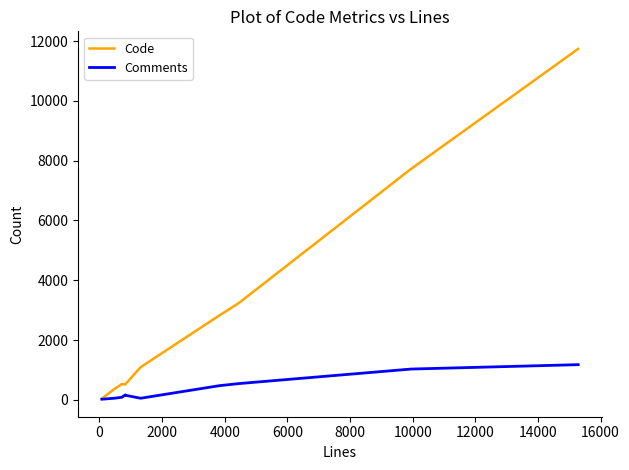

Which series has the largest total across all categories?

Code